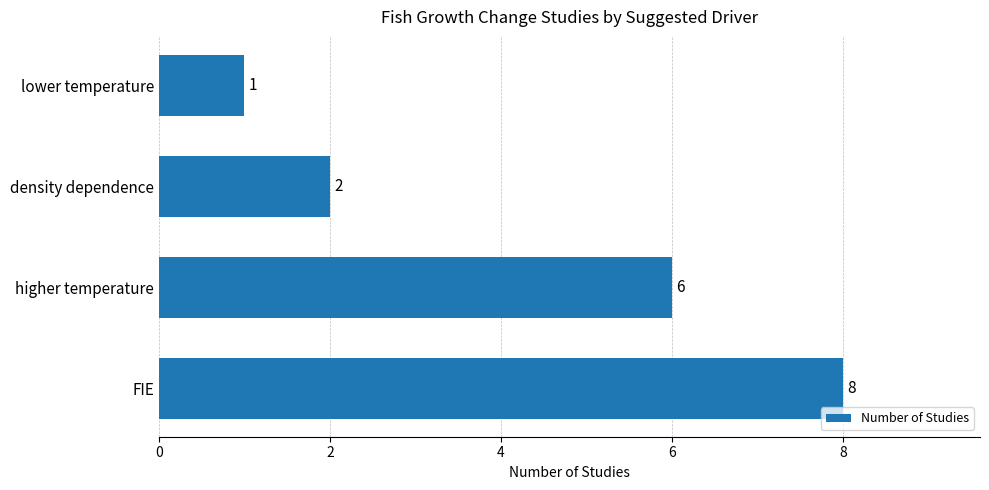

What is the difference between the maximum and minimum values?

7